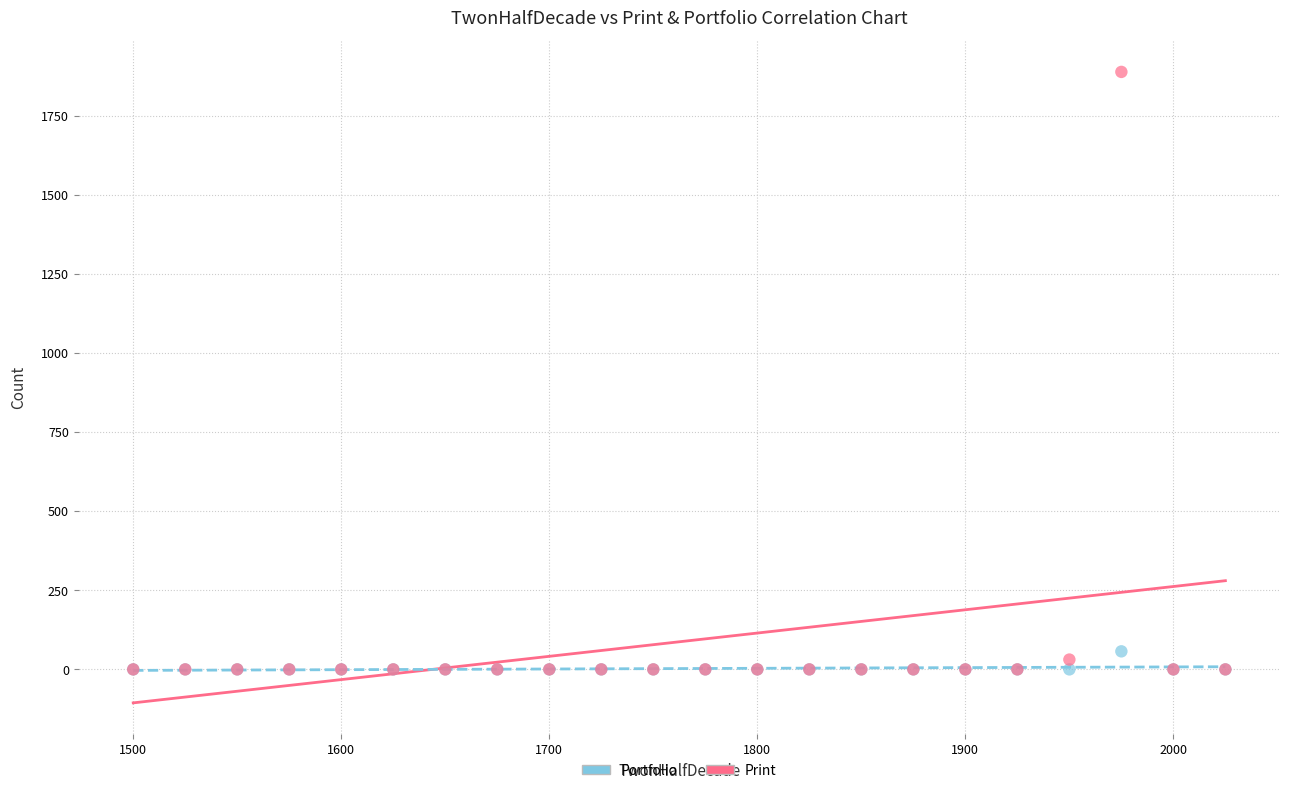

What are all the series names shown in the legend?

Portfolio, Print